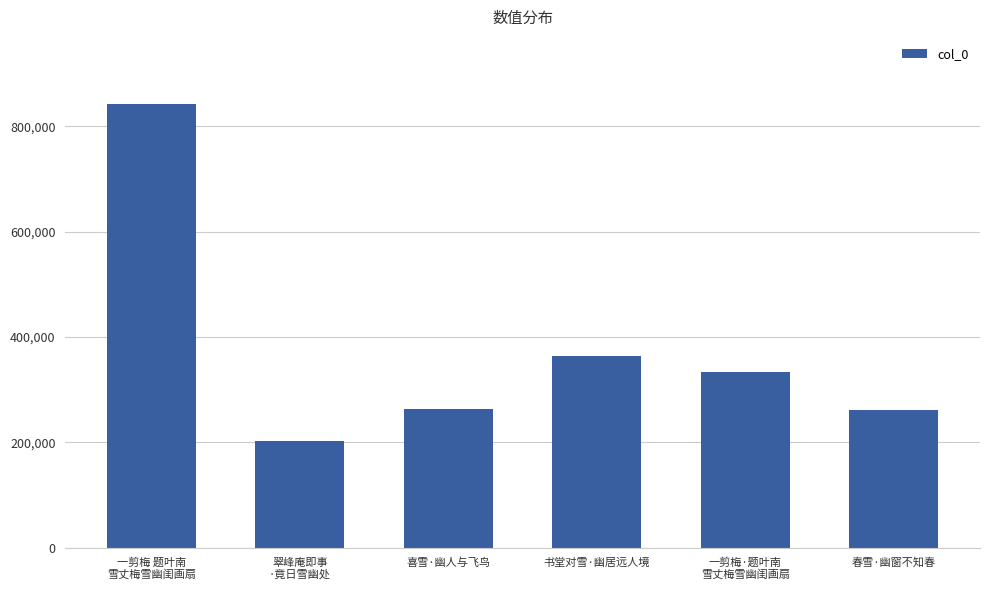

What is the maximum value shown in the chart?

843456